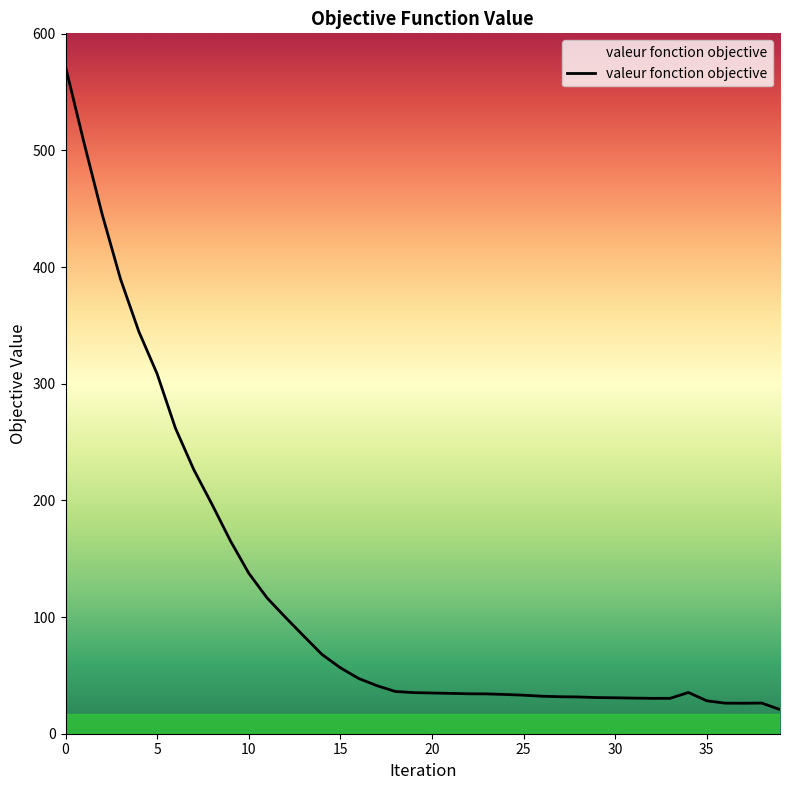

What is the difference between the maximum and minimum values?

551.0